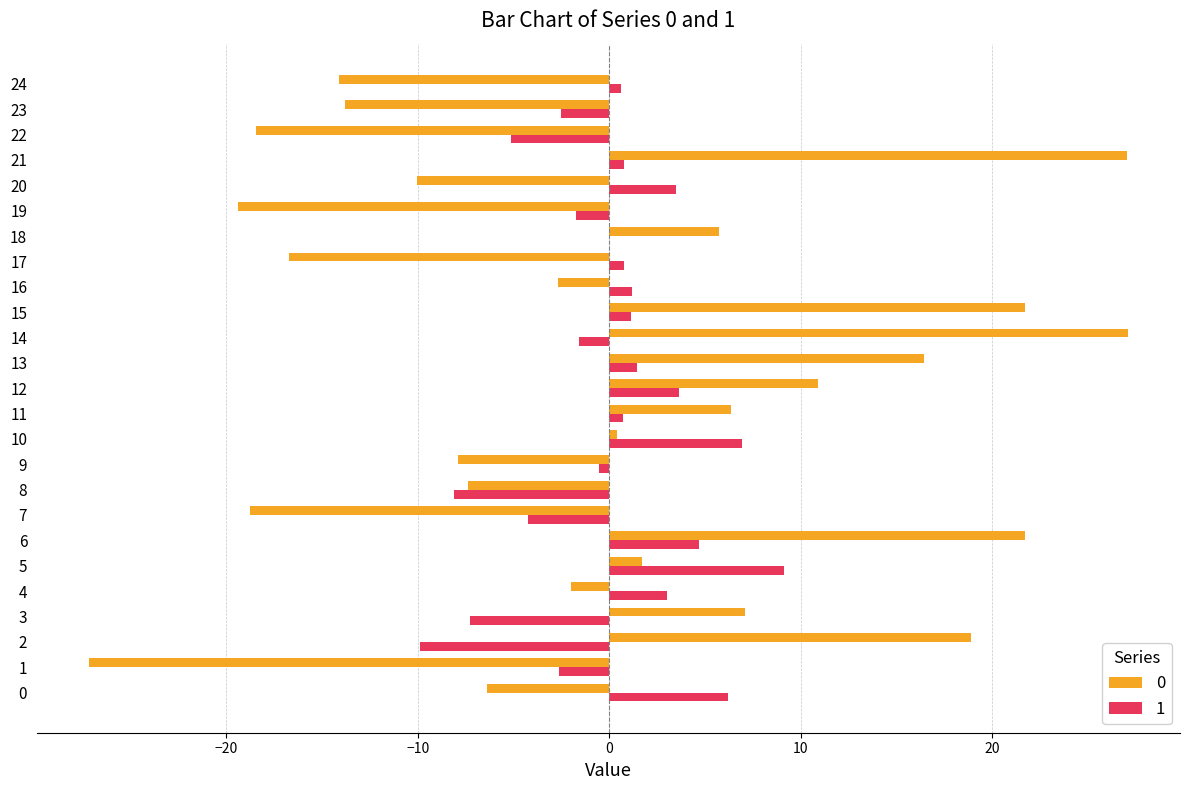

Count the number of categories in the chart.

25